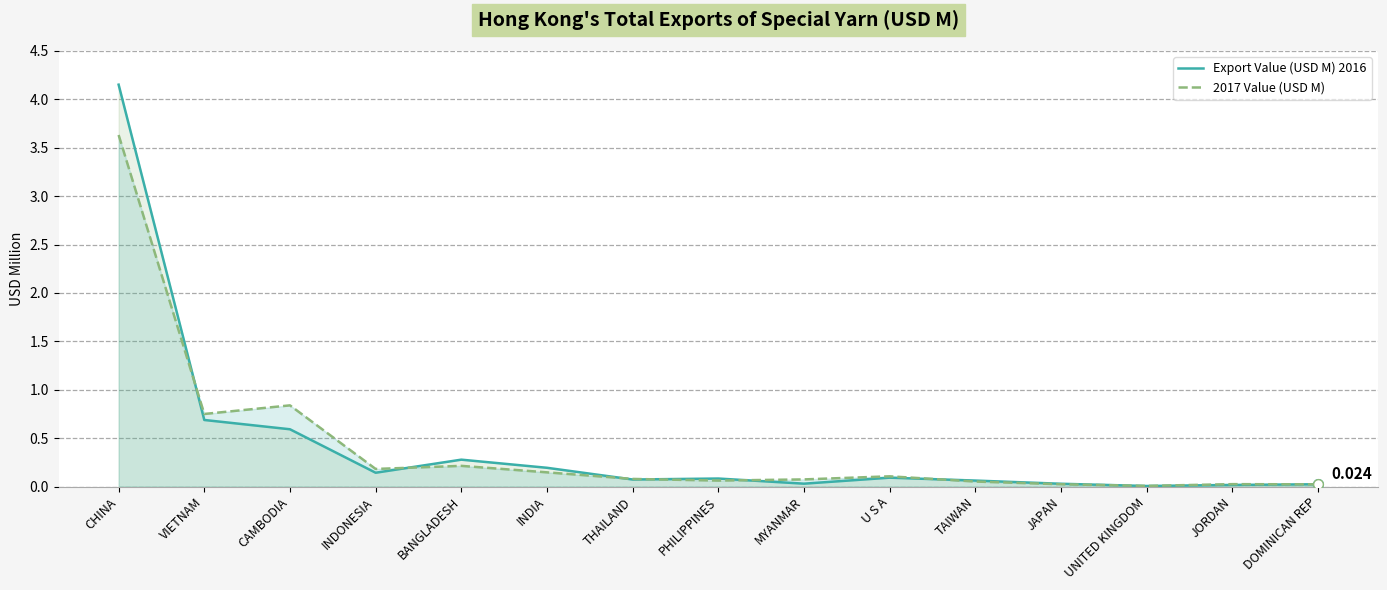

In Export Value (USD M) 2016, how many points are lower than both neighbors (excluding endpoints)?

4